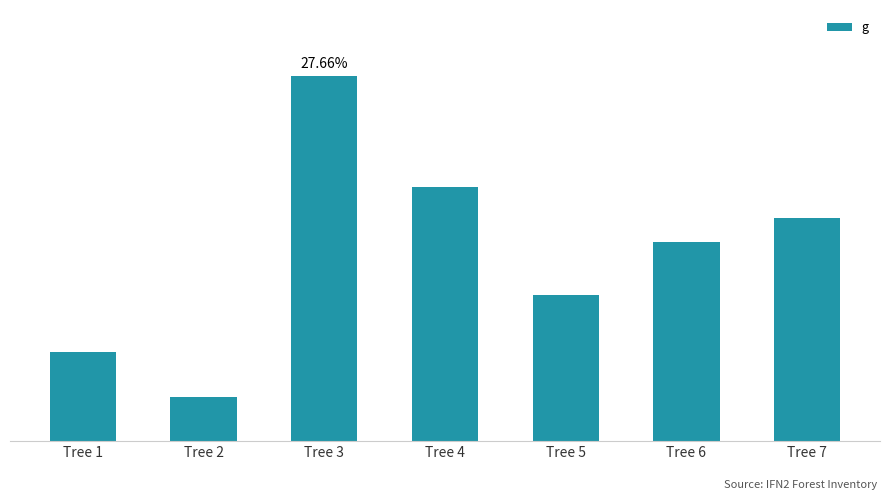

Does the chart contain any negative values?

No